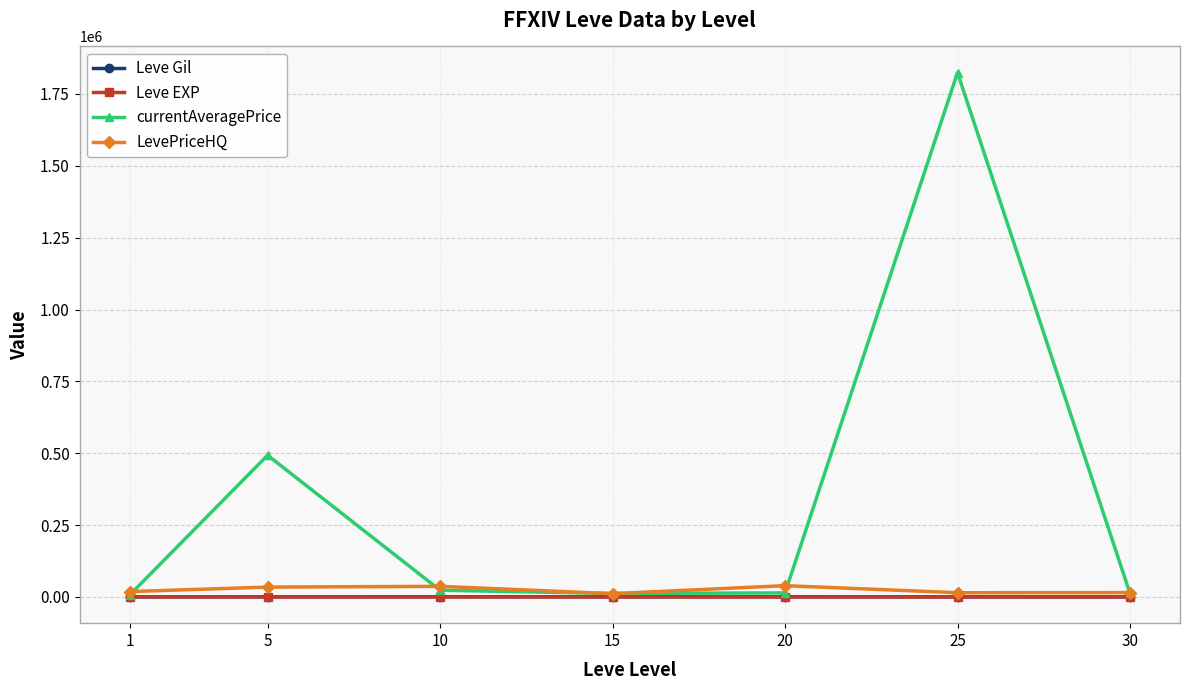

What is the greatest value displayed?

1824015.7